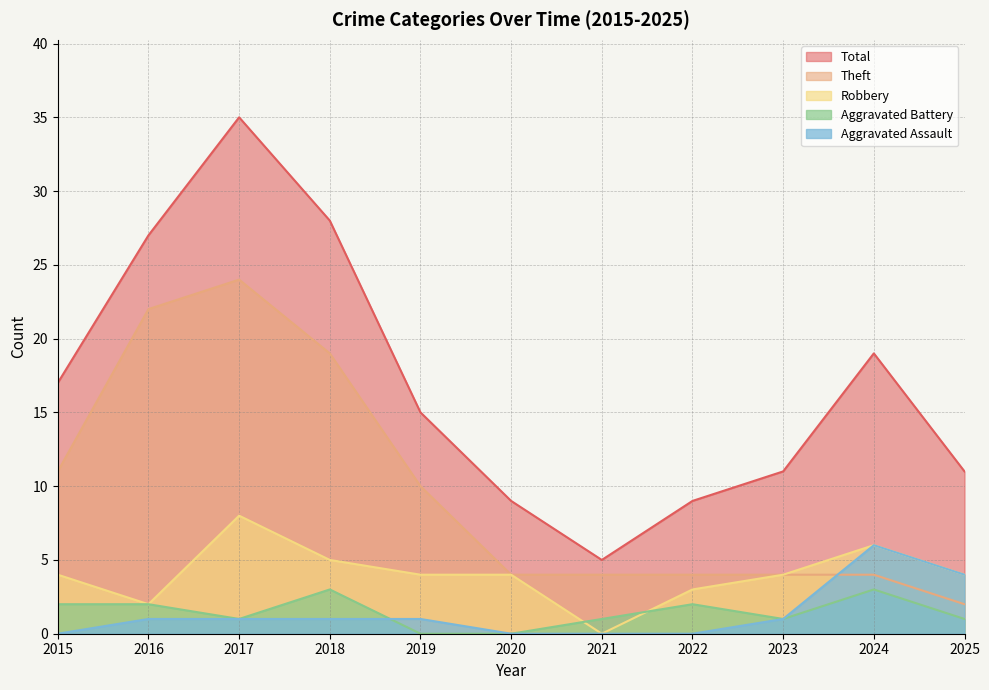

List the labels in order of Theft value, smallest first.

2025, 2020, 2021, 2022, 2023, 2024, 2019, 2015, 2018, 2016, 2017